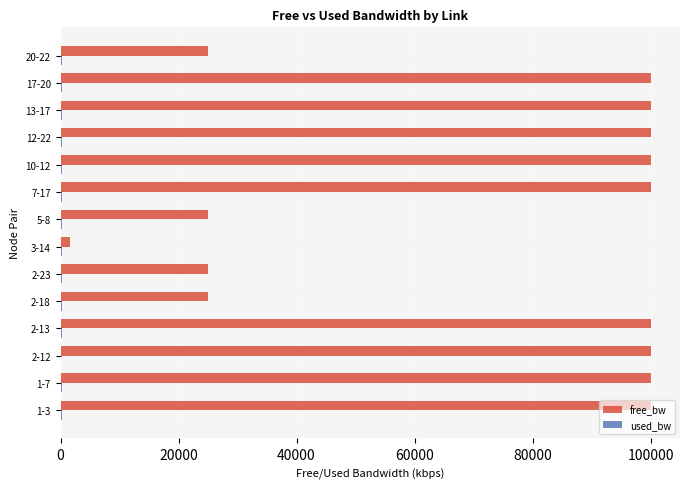

What is the maximum value shown in the chart?

99999.9